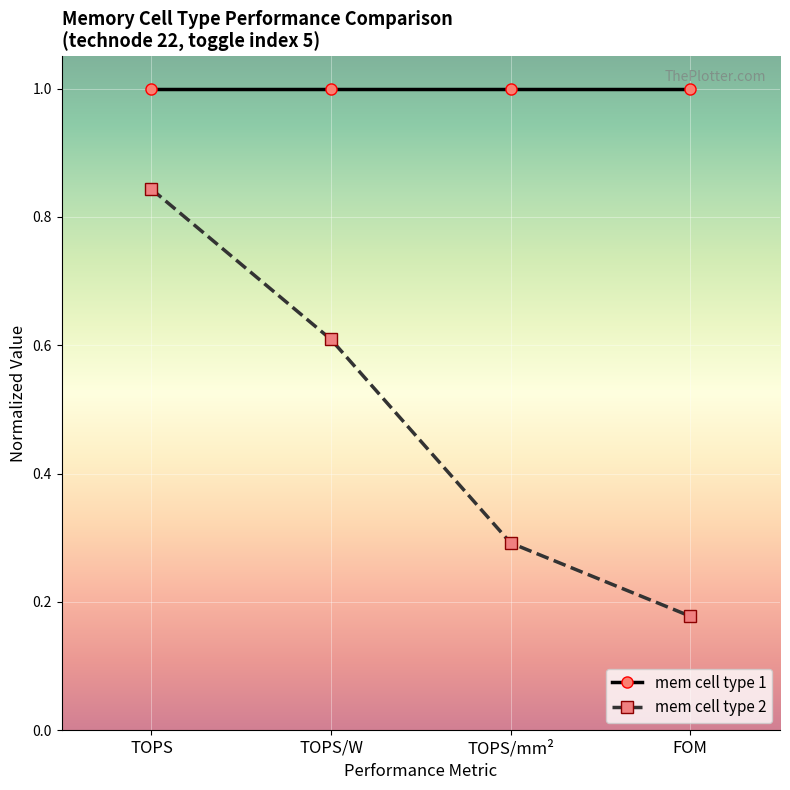

What is the difference between the second highest and second lowest values in the mem cell type 2 series?

0.3